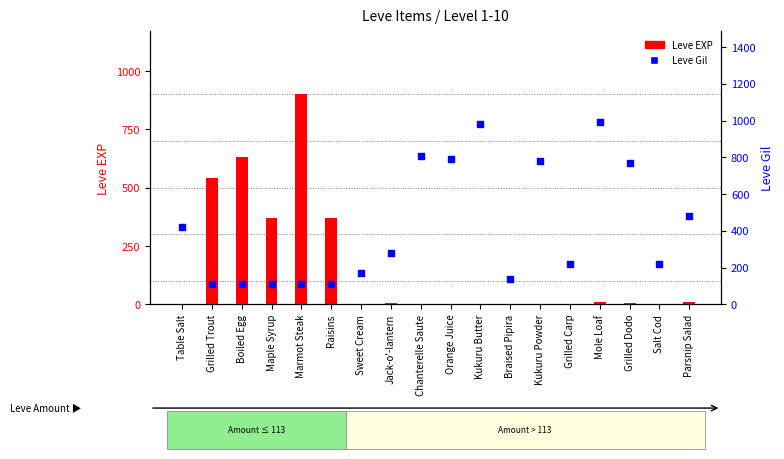

At how many categories does at least one series exceed 767?

7